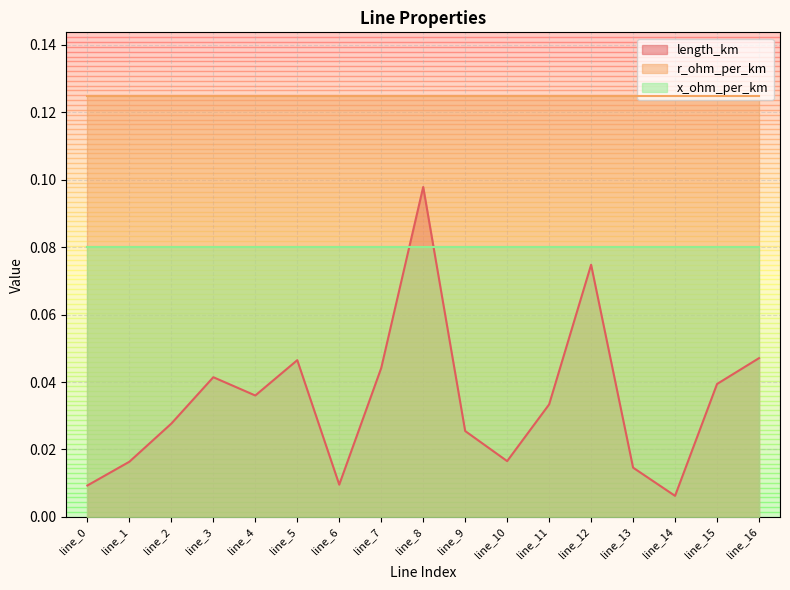

Which category has the highest value across all series?

line_0